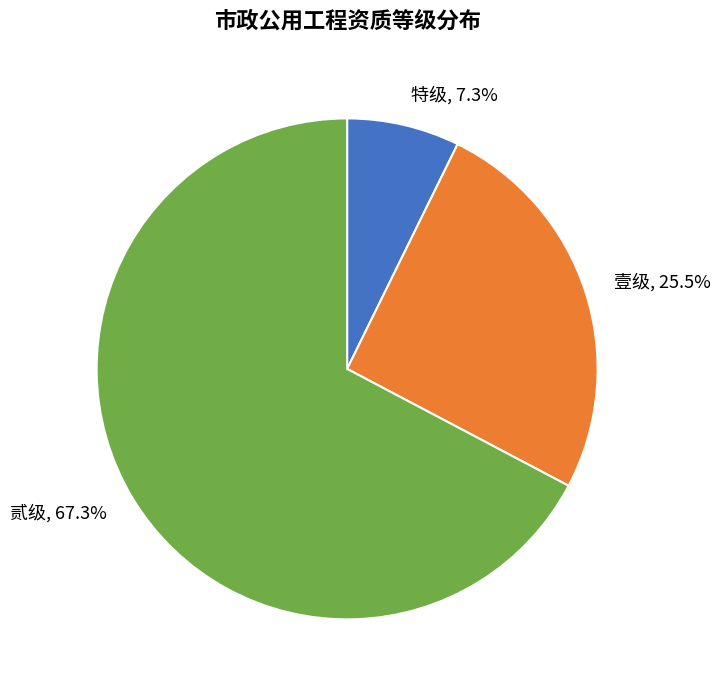

Between 特级, 7.3% and 贰级, 67.3%, which is larger?

贰级, 67.3%